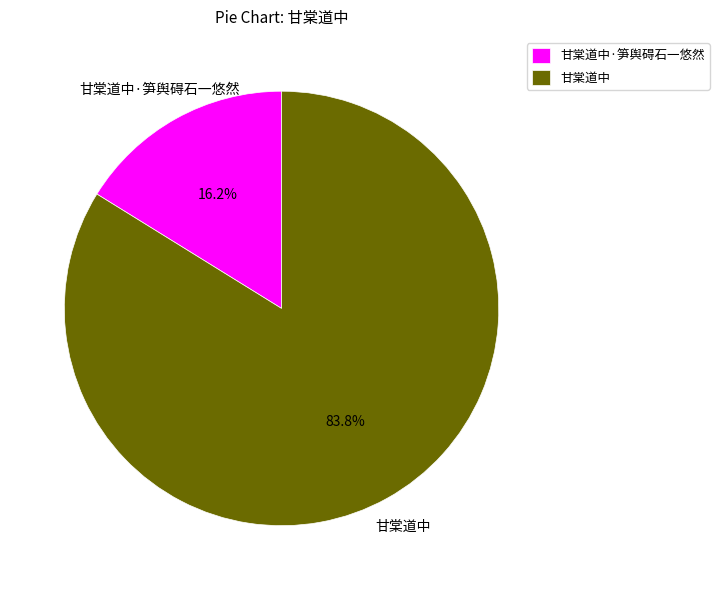

How many segments does this pie chart have?

2